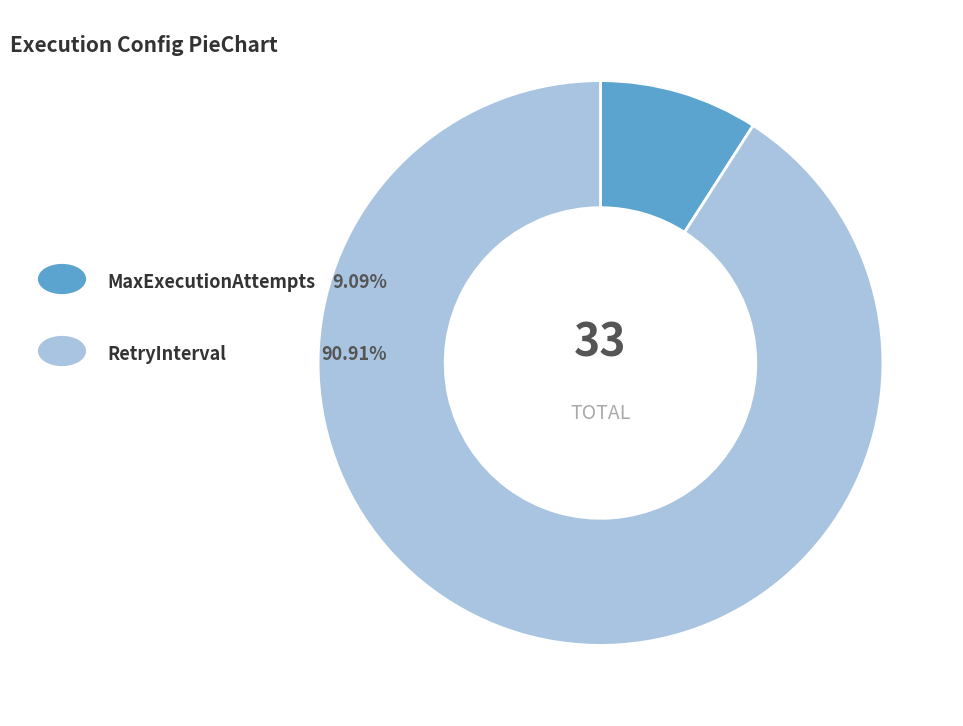

Is there a majority slice in this chart?

Yes